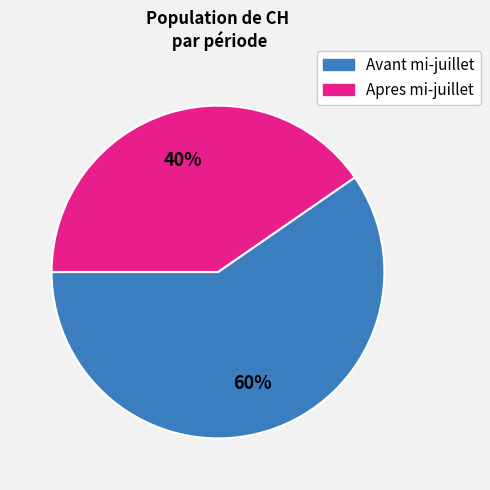

Is there a majority slice in this chart?

Yes